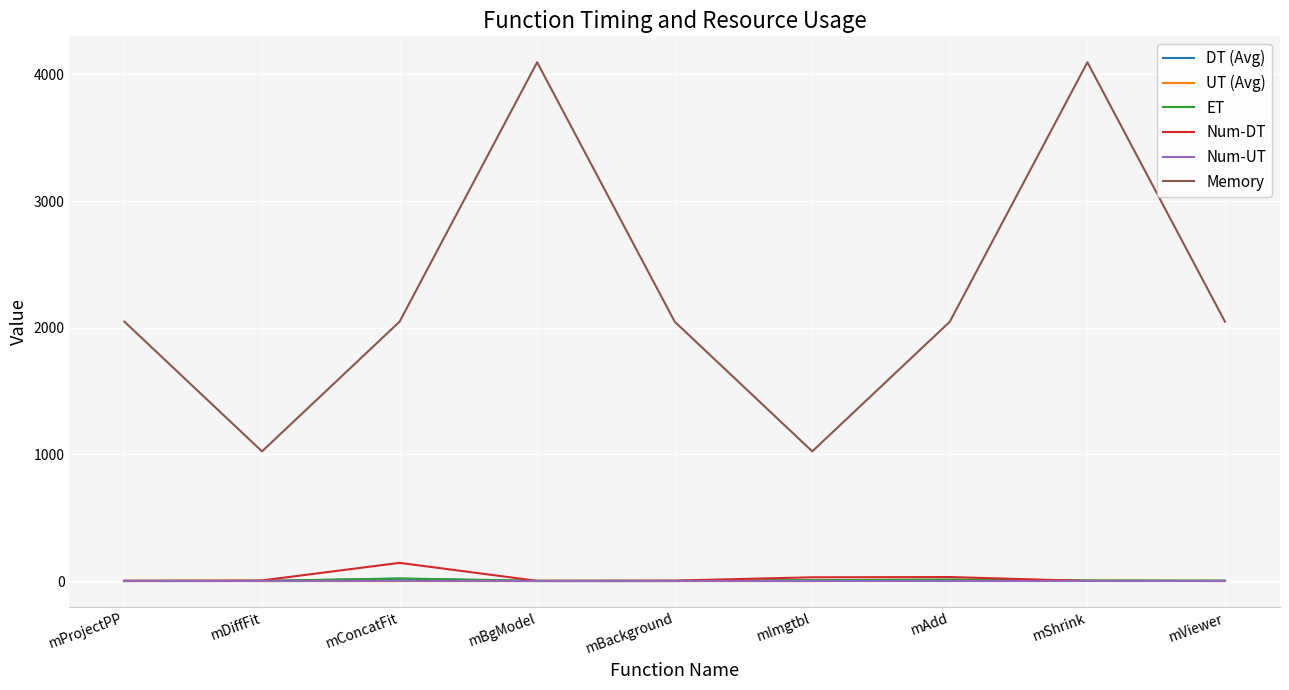

True or false: Memory and UT (Avg) intersect in this chart.

False